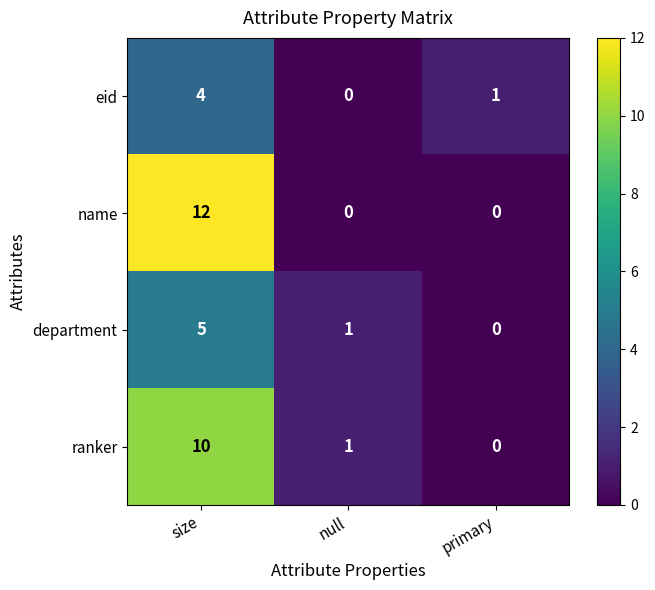

Is it true that department equals 9 at size?

False